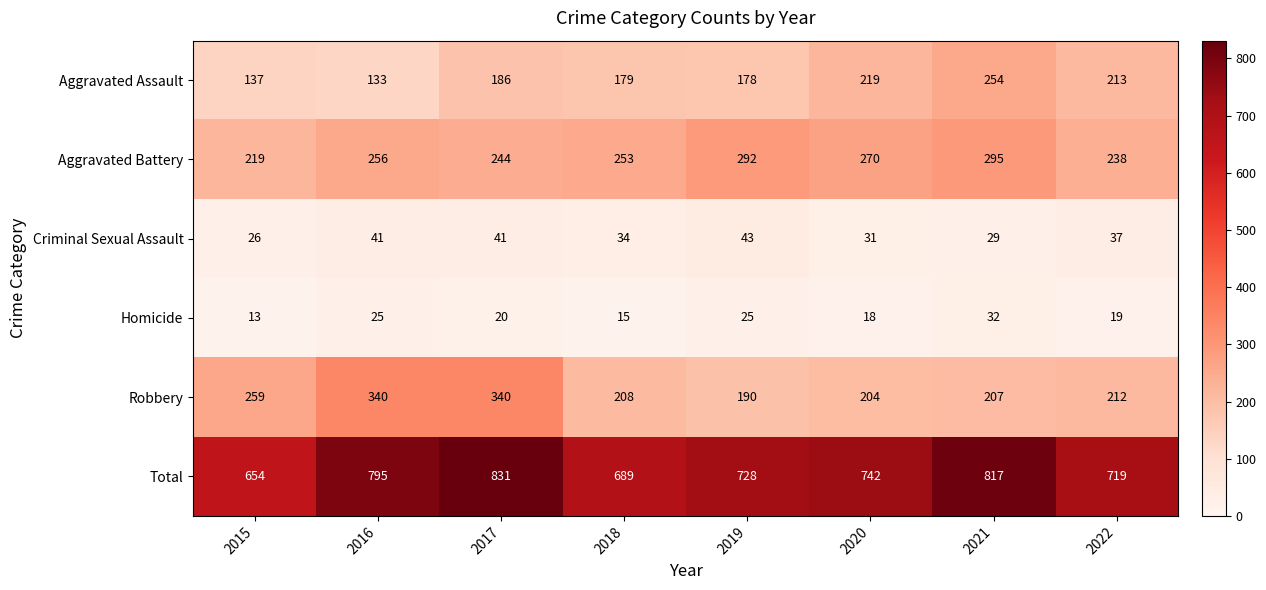

Where is Criminal Sexual Assault nearest to the value 34?

2018